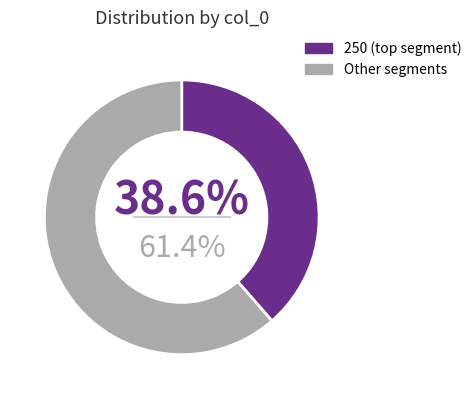

To the nearest percent, what is the difference between the largest and smallest slice percentages?

23%